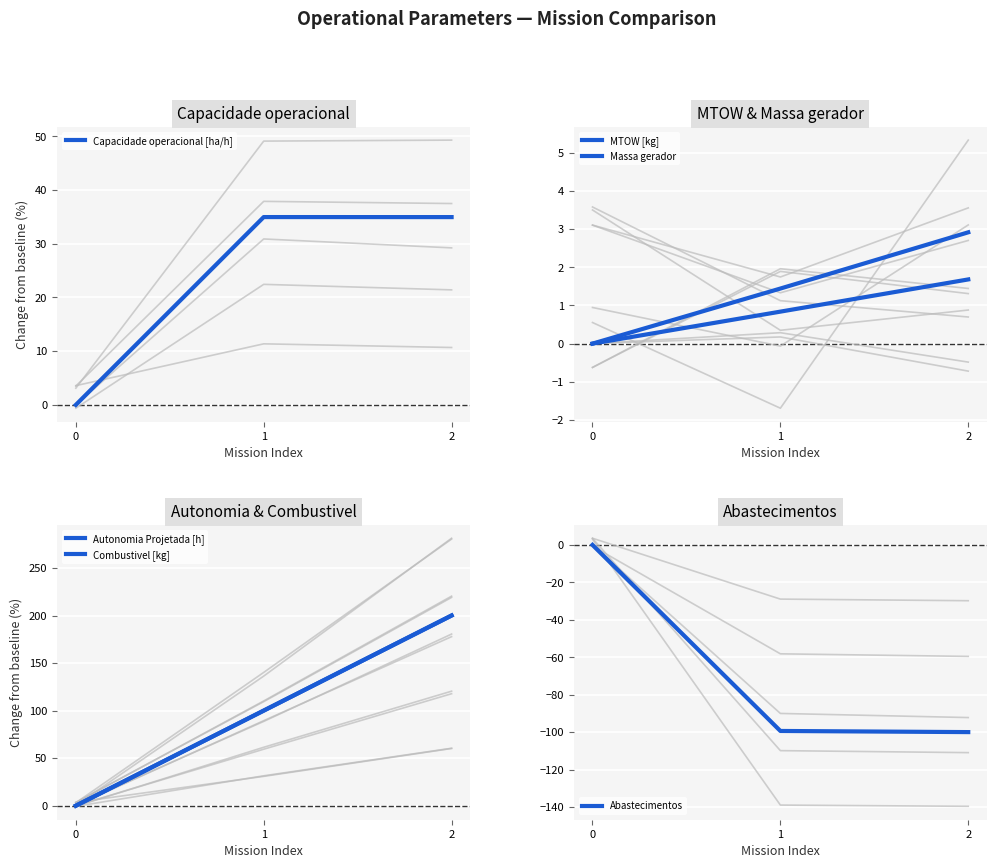

How many lines are shown in the chart?

6